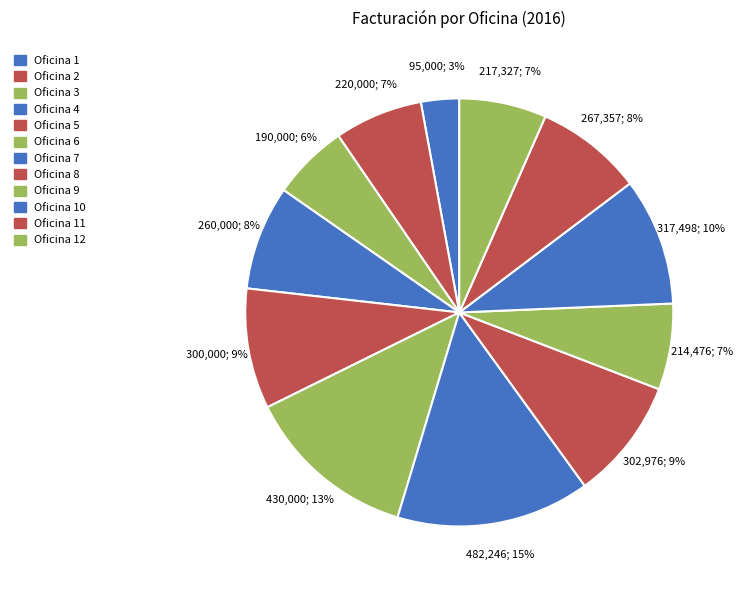

How many segments does this pie chart have?

12